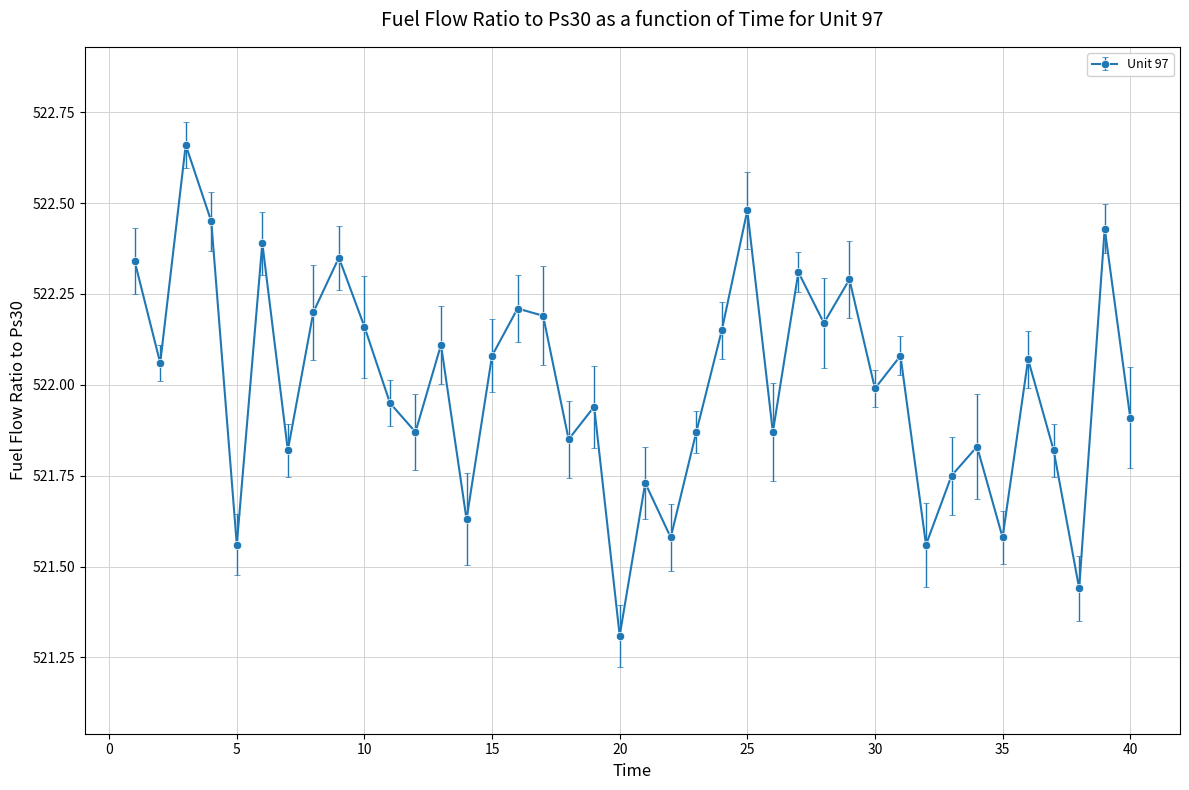

What is the value of the 11th point from the left?

522.0